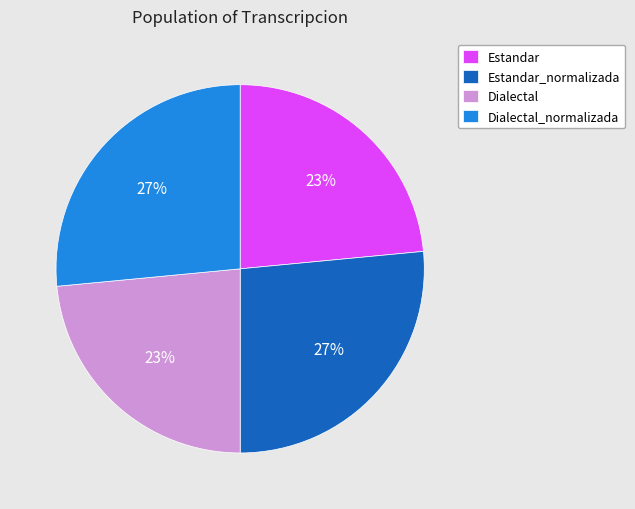

Does Estandar_normalizada account for over 50% of the chart?

No